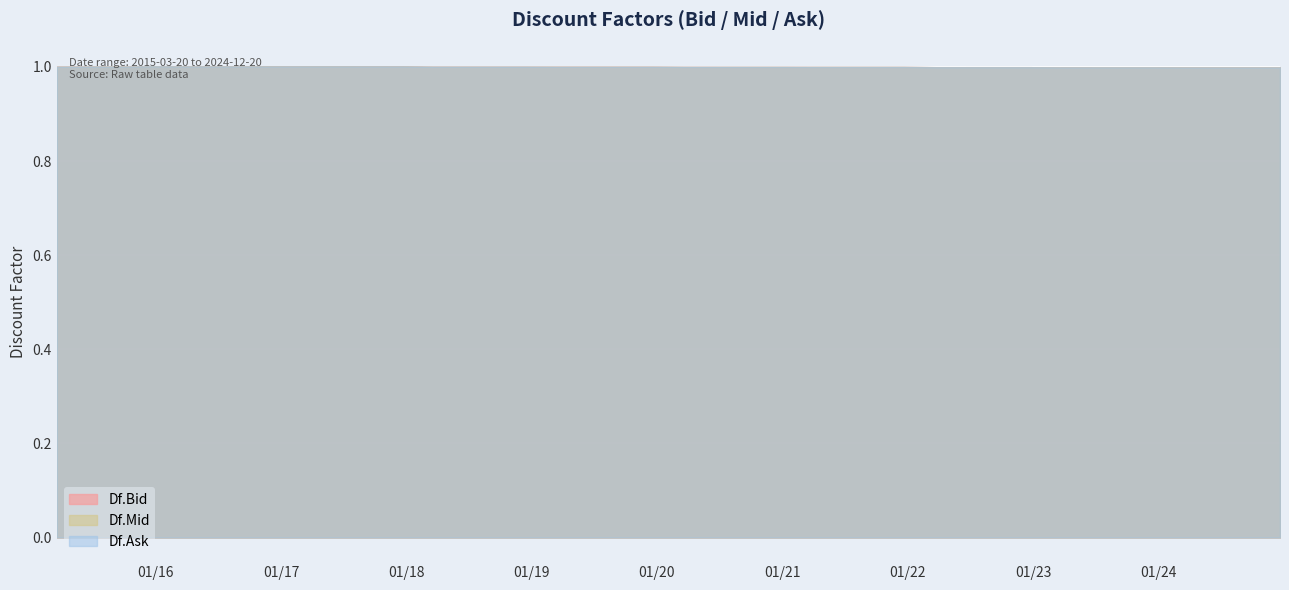

How many intersections are there between Df.Mid and Df.Bid?

8